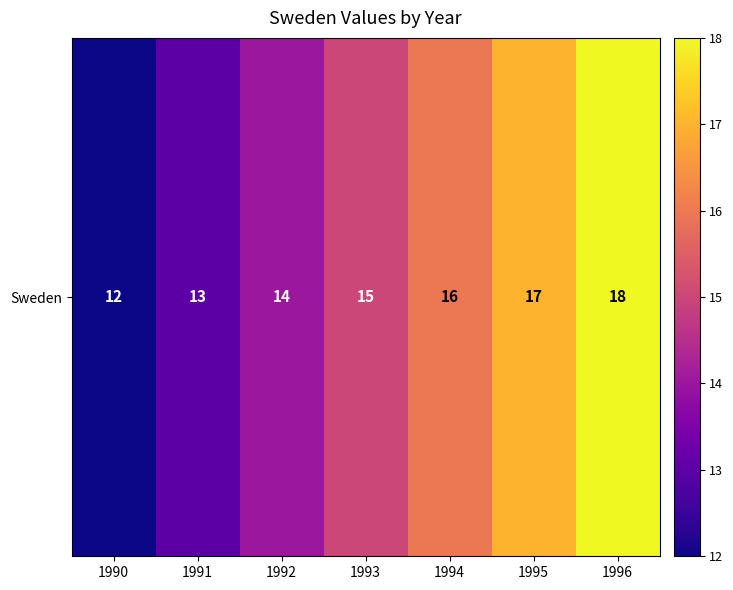

Which has a higher value, 1995 or 1993?

1995